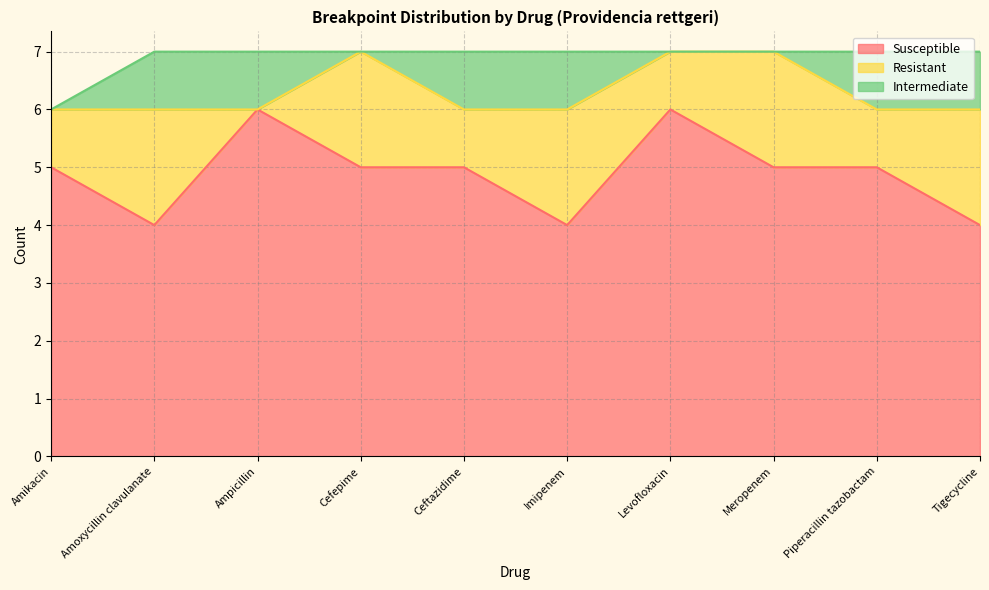

True or false: Intermediate and Susceptible intersect in this chart.

False